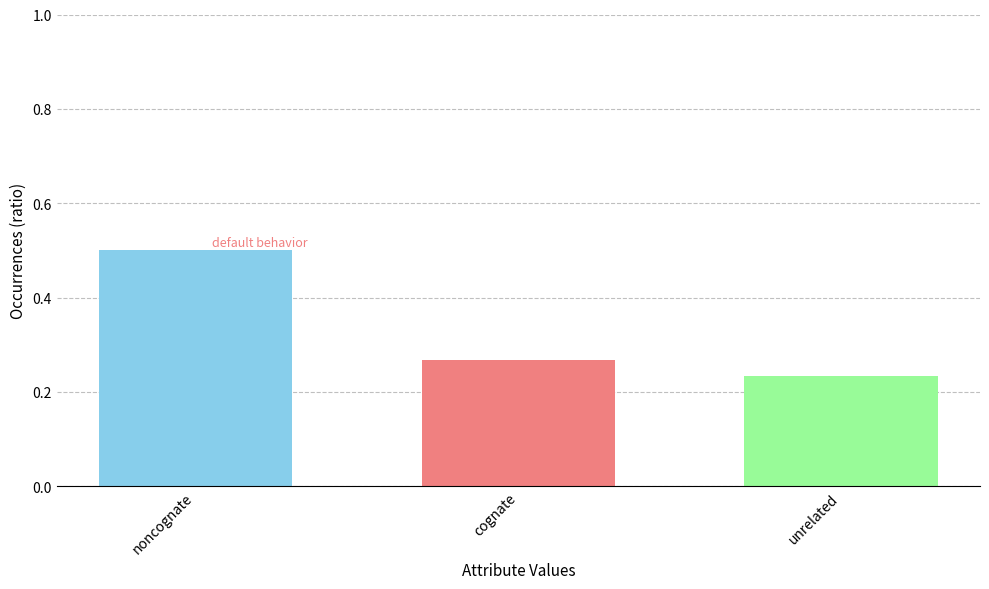

What is the change in value from noncognate to unrelated?

-0.3